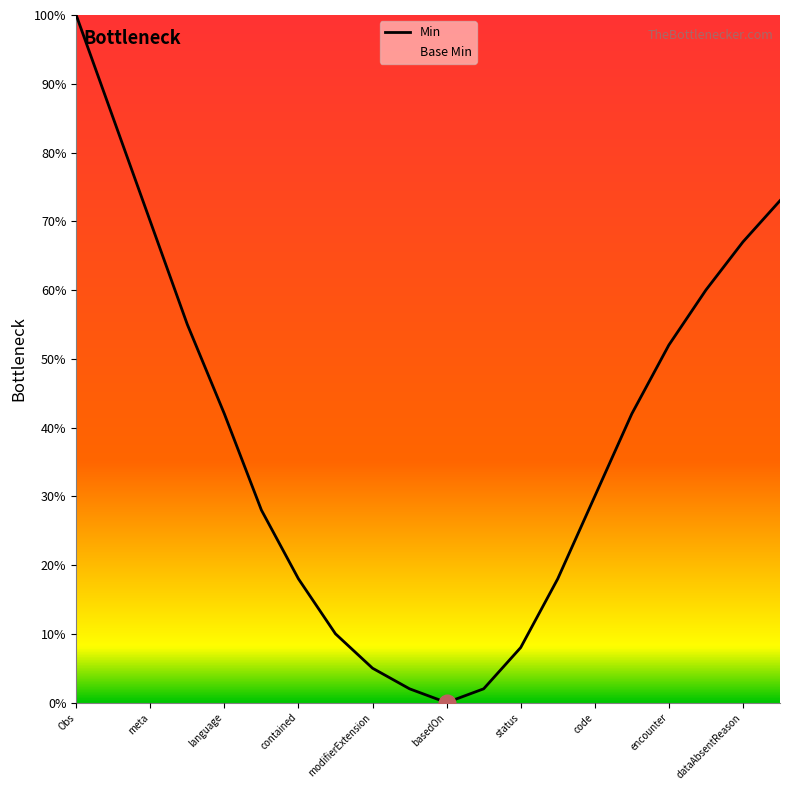

What is the sum of all Min values?

767